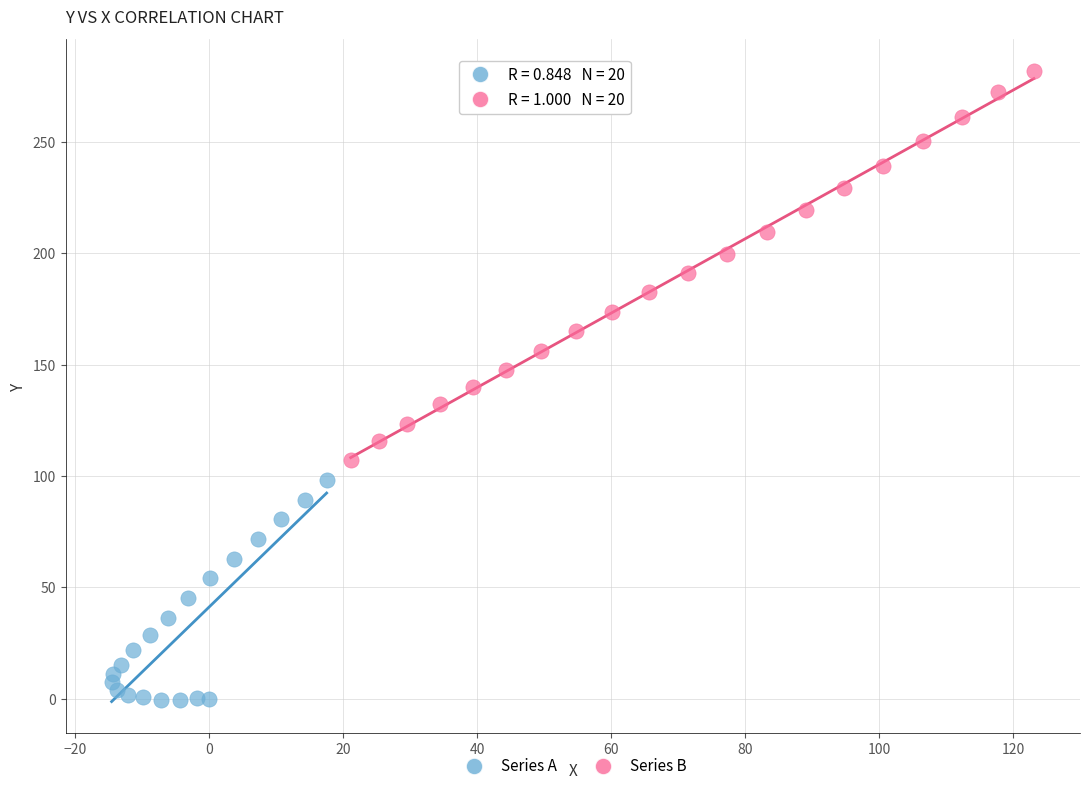

Which series has the widest spread of Y values?

Series B